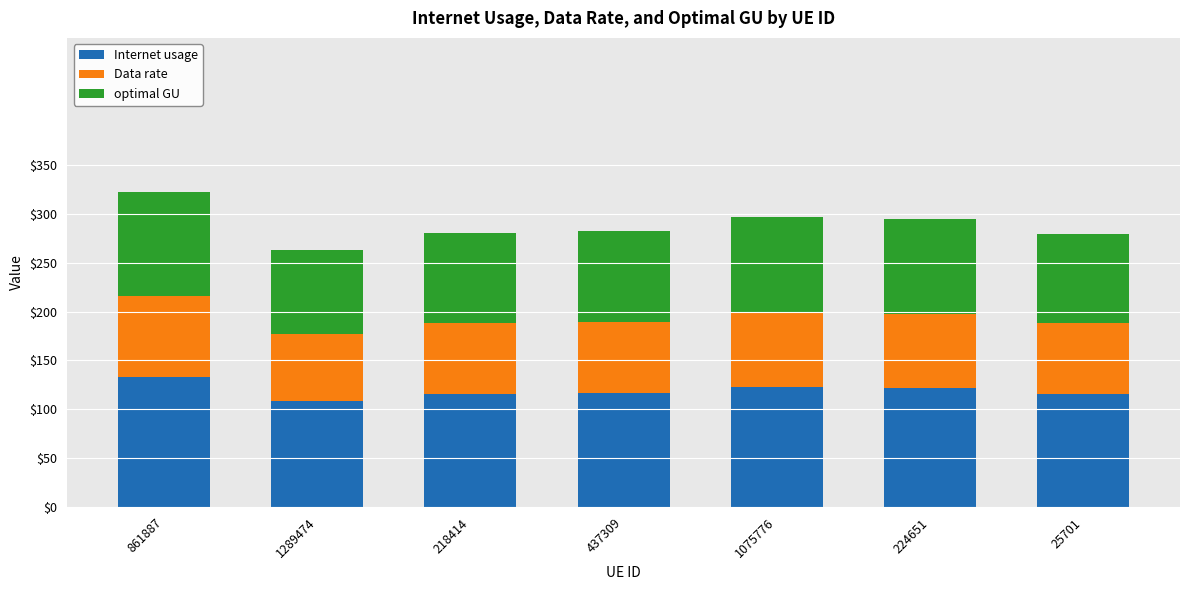

What is the sum of all Internet usage values?

832.3